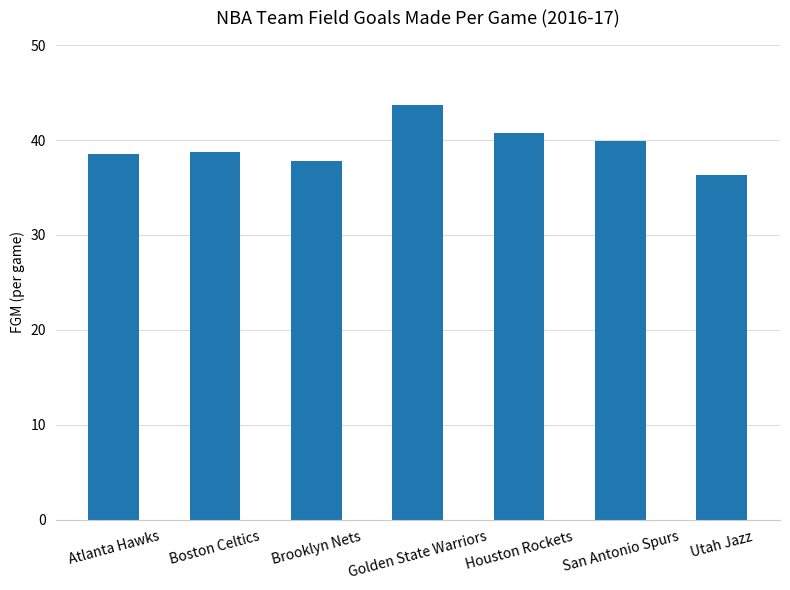

At which label does the data first exceed 38?

Atlanta Hawks